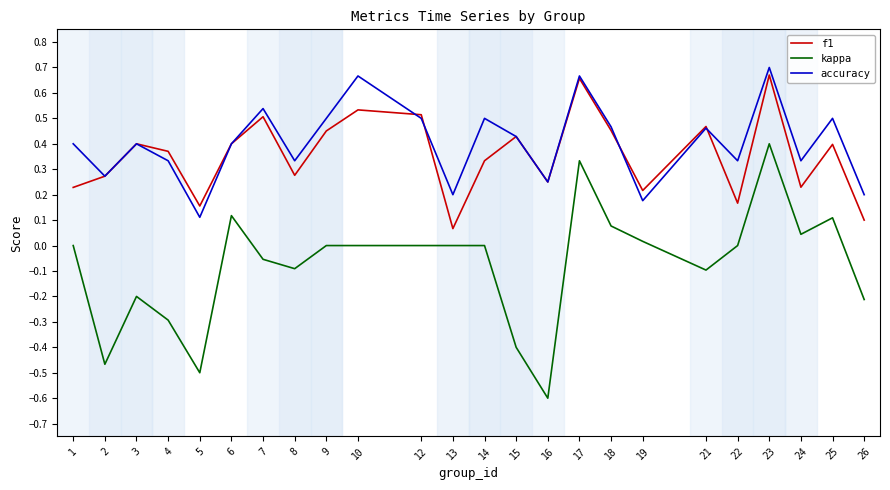

Count the number of data series in this chart.

3